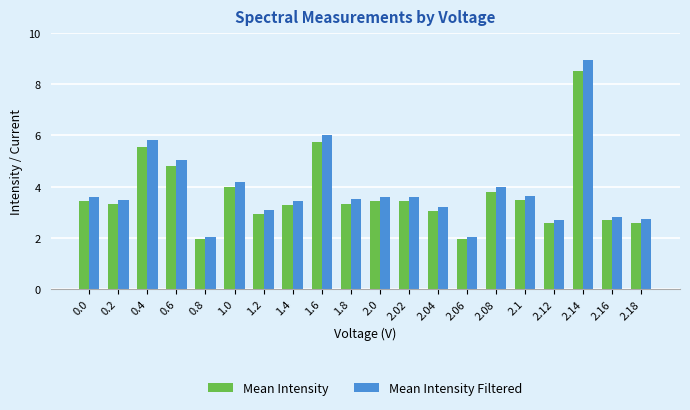

The value of Mean Intensity at 2.12 is 4.1. True or false?

False